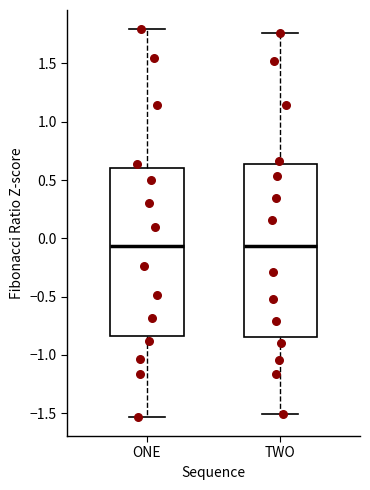

Where does the median line of the box for TWO sit on the y-axis? The values are not printed on the chart, so give them approximately, as read against the axis.

-0.05